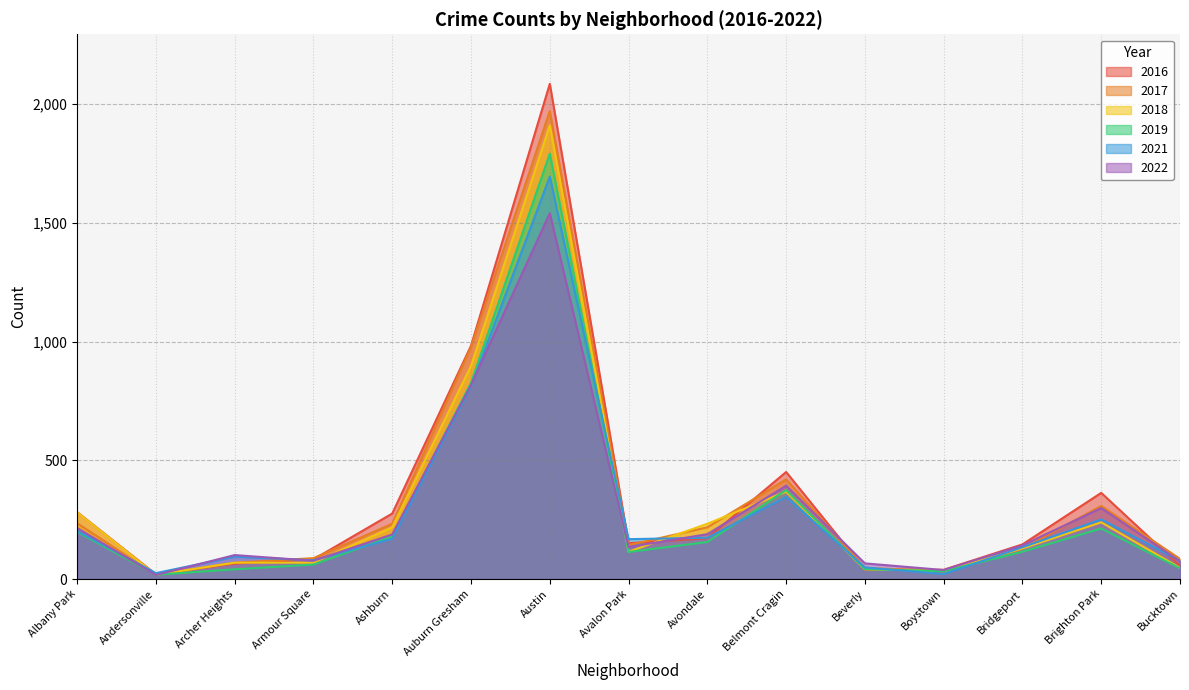

Which series ends up on top after the final intersection of 2019 and 2018?

2018